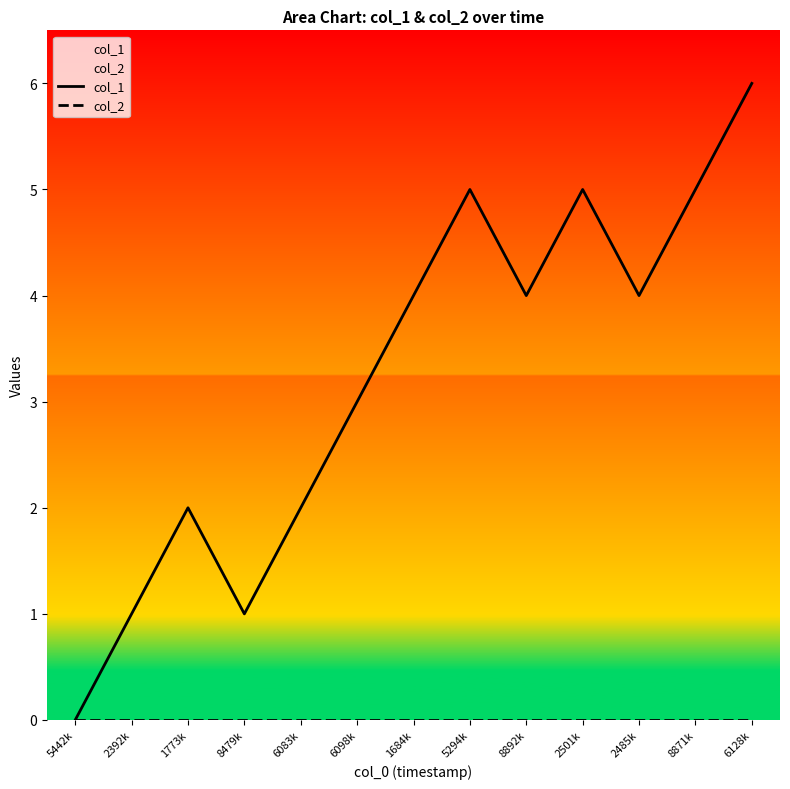

Which series changed the most between 8871k and 6128k?

col_1